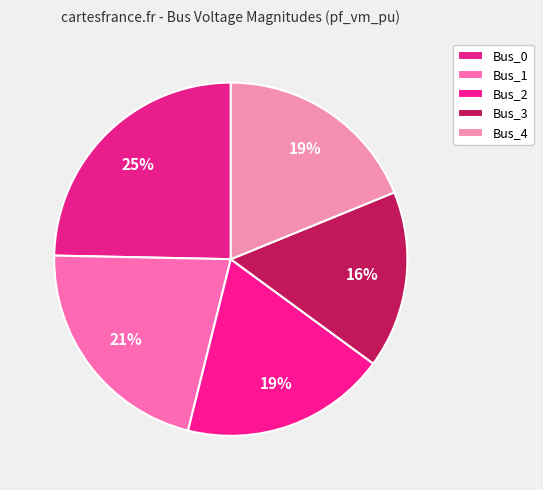

Count the number of slices in the pie.

5